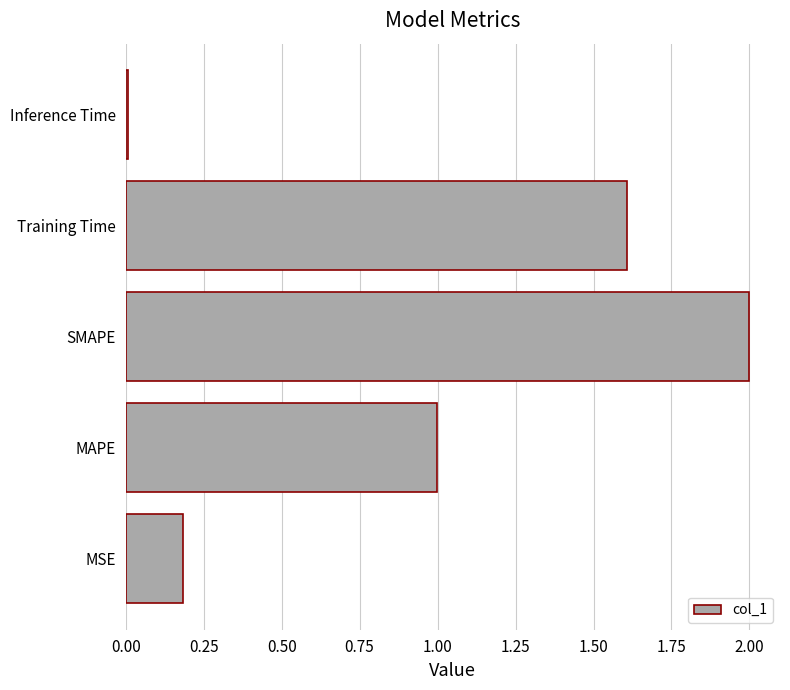

True or false: the data shows 1.0 at MAPE.

True